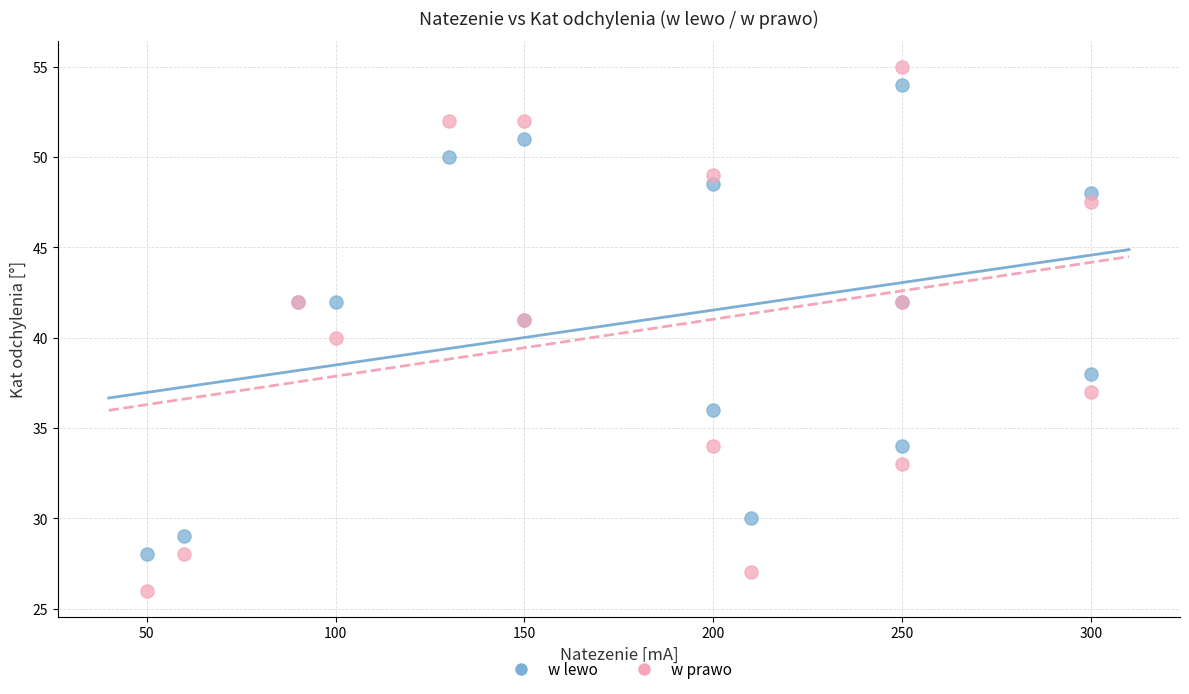

Which series has the largest Y range (max minus min)?

w prawo